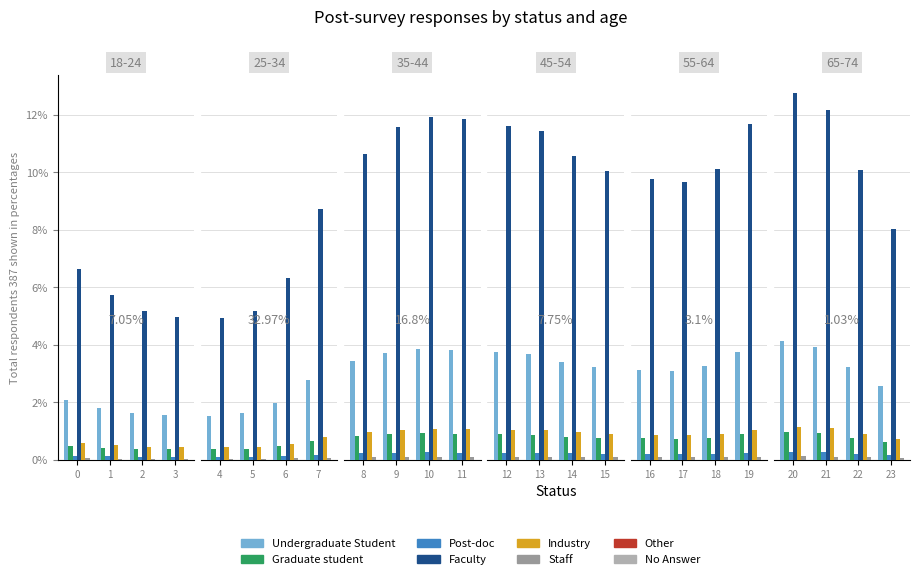

What is the difference between the Industry values at 20 and 21?

0.1